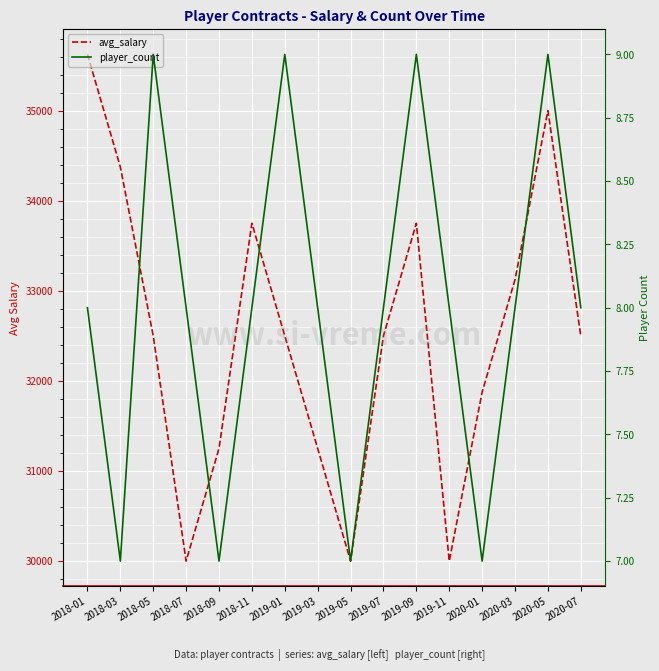

Where is player_count nearest to the value 8?

2018-01